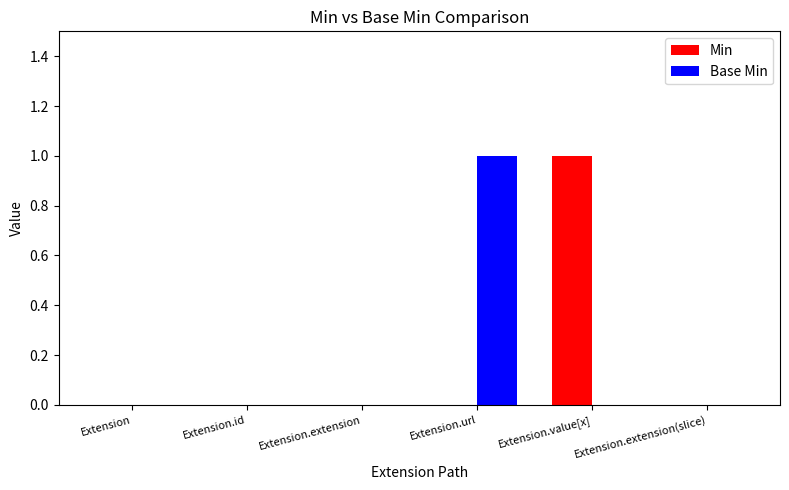

Reading left to right, what are all the values shown in this chart?

Min: 0	0	0	0	1	0
Base Min: 0	0	0	1	0	0